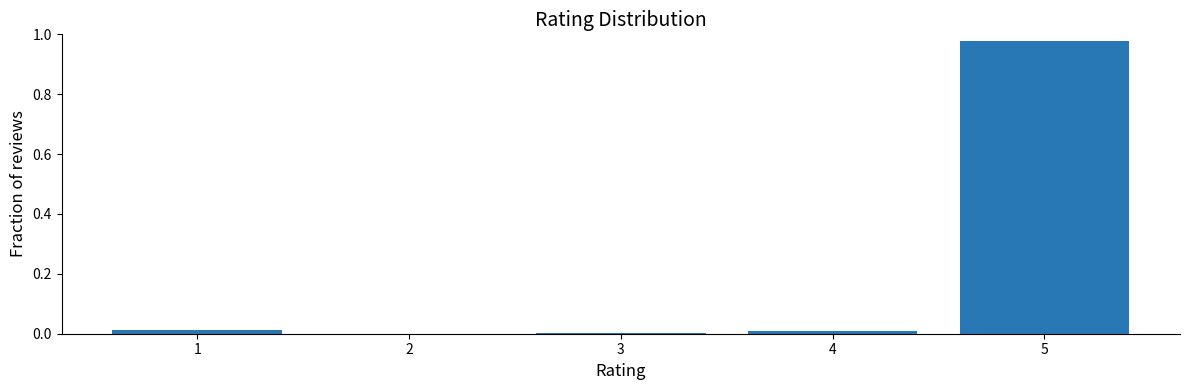

At which category does the chart reach its peak across all series?

5